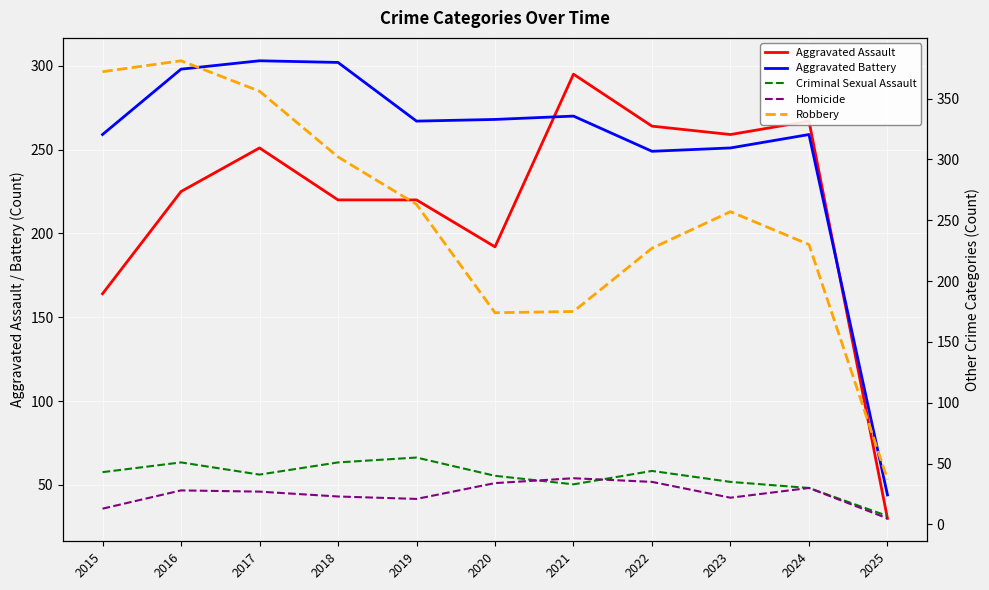

How many values in the Aggravated Battery series exceed 267?

5